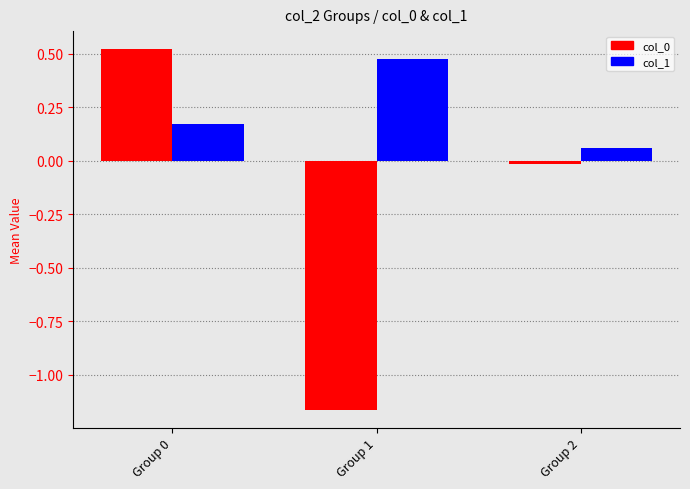

The col_0 series shows -0.0 at Group 2. True or false?

True